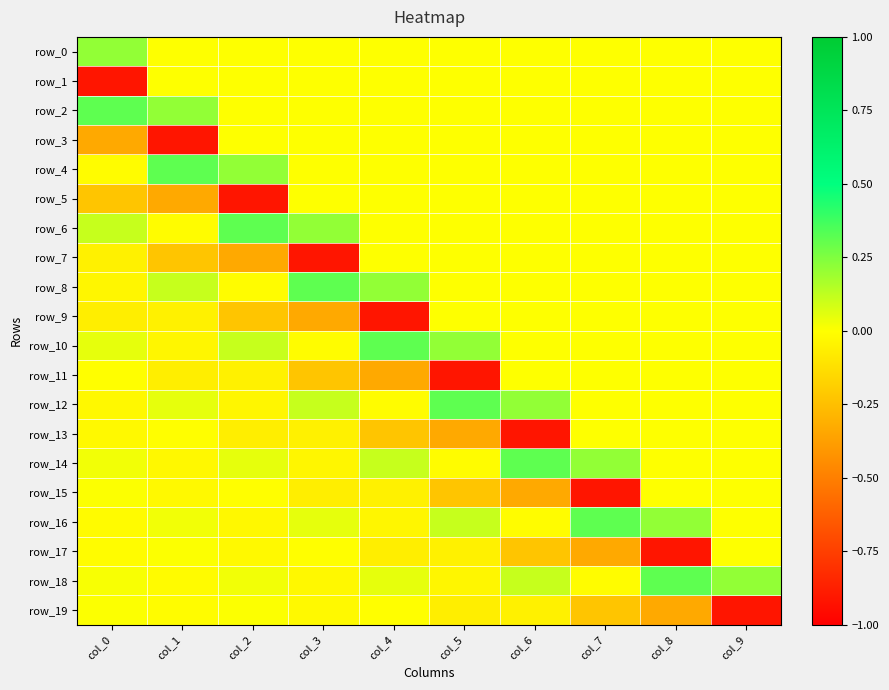

What is the sum of the row_19 values at col_4 and col_6?

-0.1